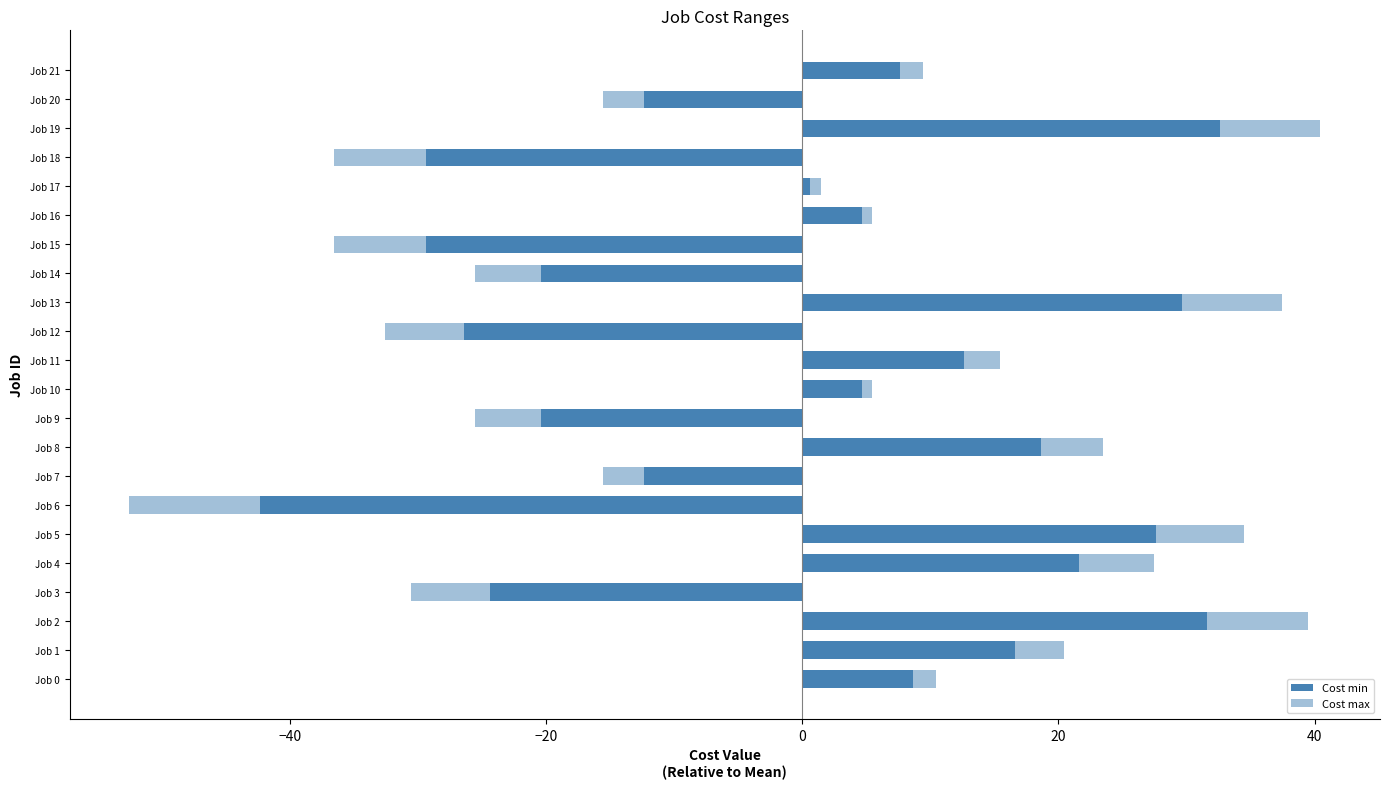

How many distinct data groups are displayed?

2